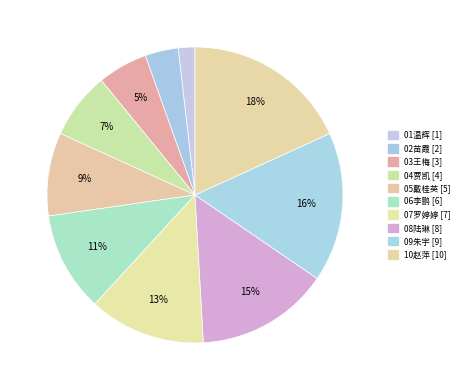

Rank the categories by value from highest to lowest.

10赵萍, 09朱宇, 08陆琳, 07罗婷婷, 06李鹏, 05戴桂英, 04贾凯, 03王梅, 02苗霞, 01温辉